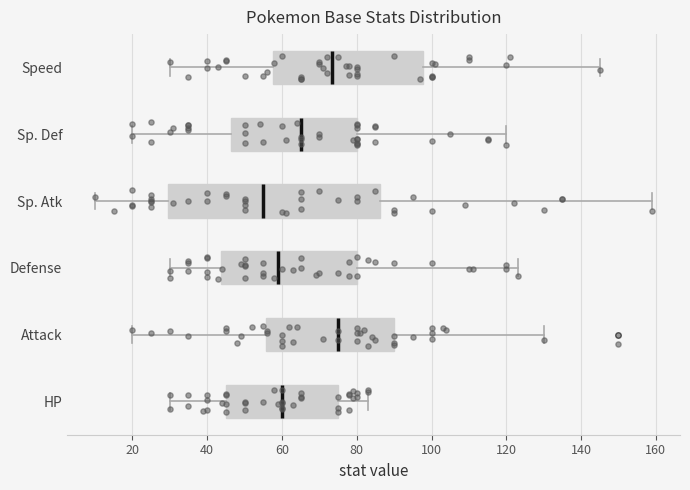

Reading bottom to top, transcribe this box plot: for each box, give where its median line is, the range the box spans, and where its two whiskers end, as read against the x-axis. The values are not printed on the chart, so give them approximately, as read against the axis.

HP: median 60, box 46 to 76, whiskers 30 to 84
Attack: median 76, box 56 to 90, whiskers 20 to 130
Defense: median 60, box 44 to 80, whiskers 30 to 124
Sp. Atk: median 56, box 30 to 86, whiskers 10 to 160
Sp. Def: median 66, box 46 to 80, whiskers 20 to 120
Speed: median 74, box 58 to 98, whiskers 30 to 146